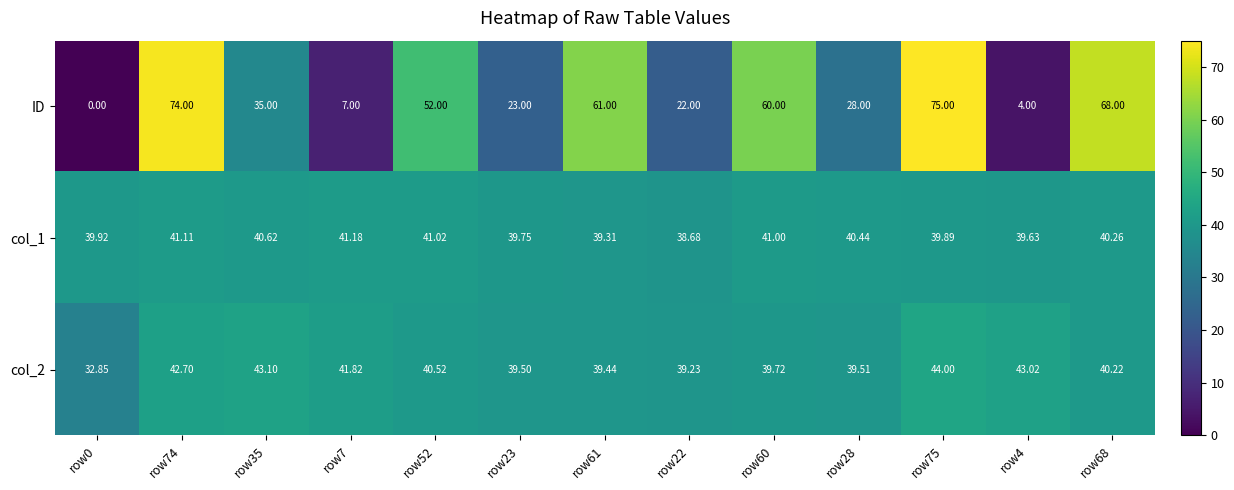

Which series changed the most between row7 and row75?

ID